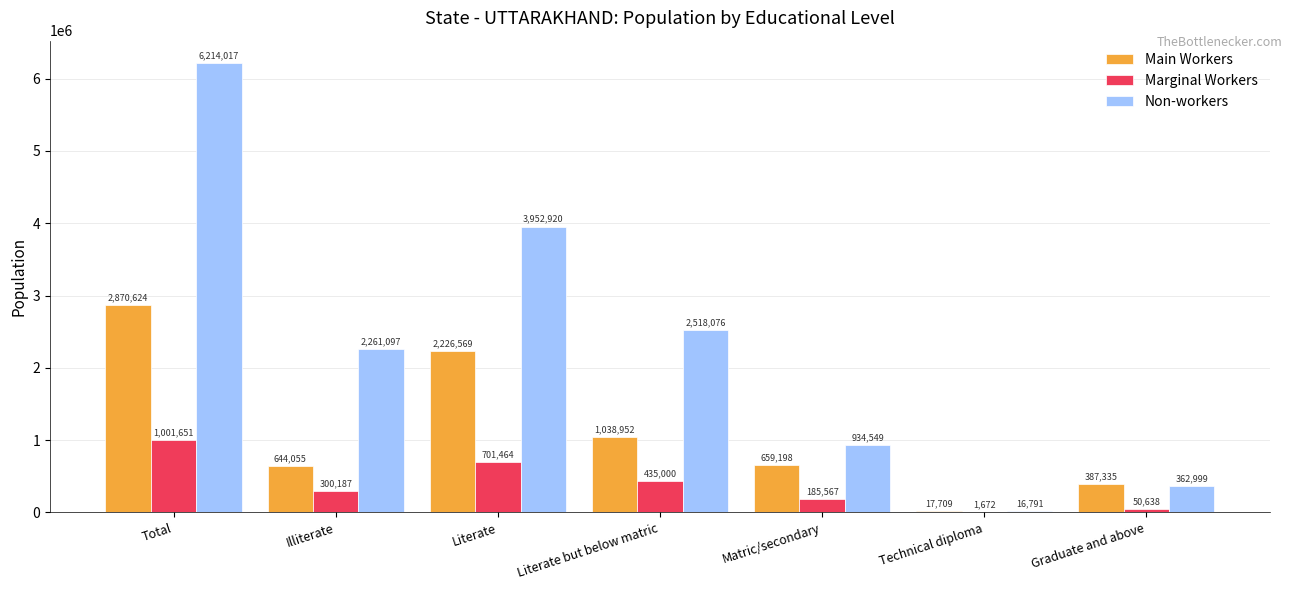

What is the spread (max minus min) of values at Matric/secondary?

748982